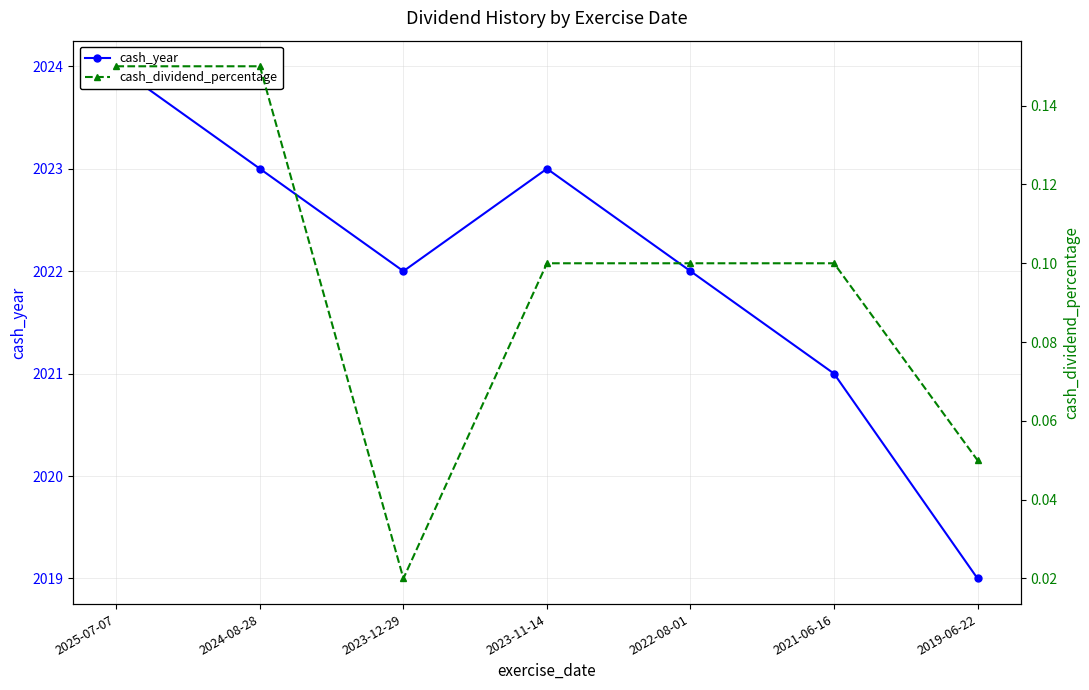

The value of cash_year at 2023-11-14 is 3284.7. True or false?

False